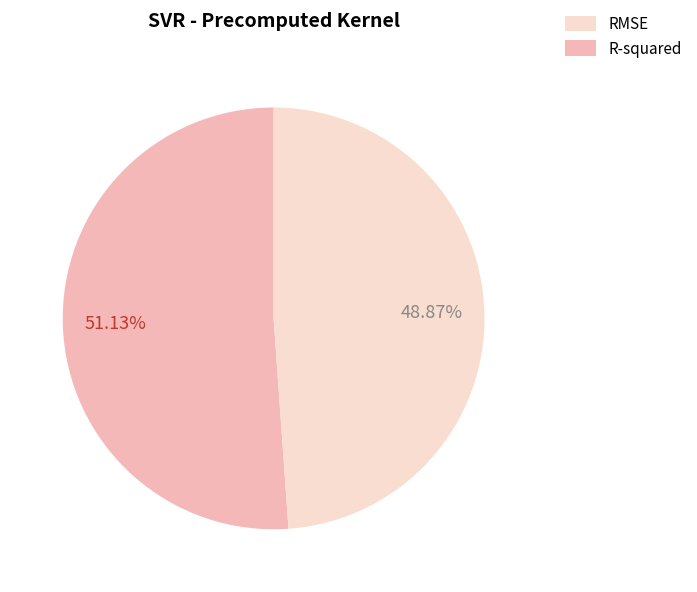

Is there any slice that represents more than half of the pie?

Yes